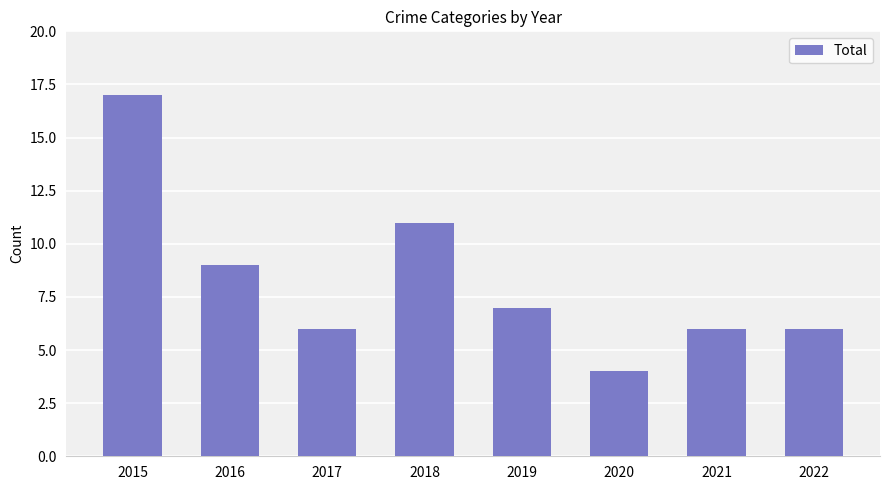

Which has a higher value, 2022 or 2020?

2022